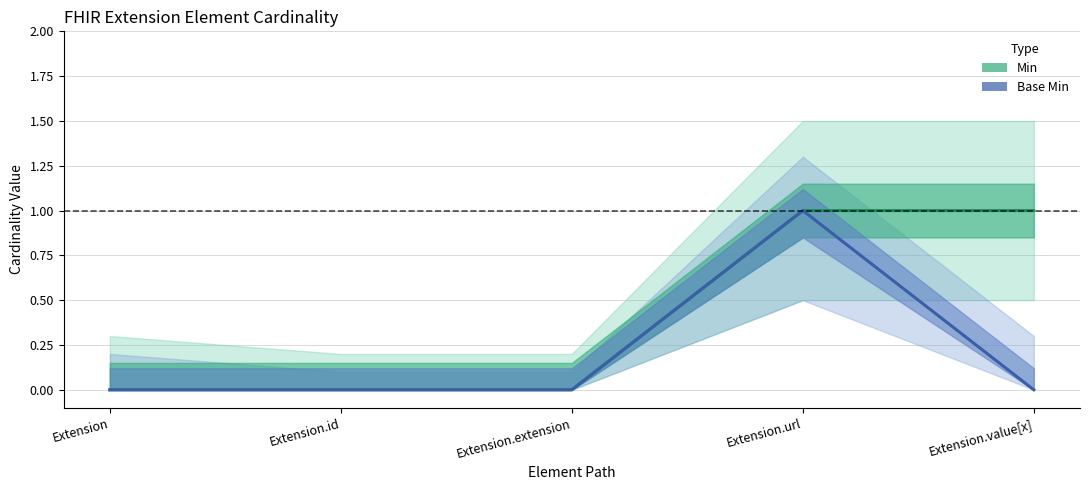

What is the label of the 2nd point from the right?

Extension.url